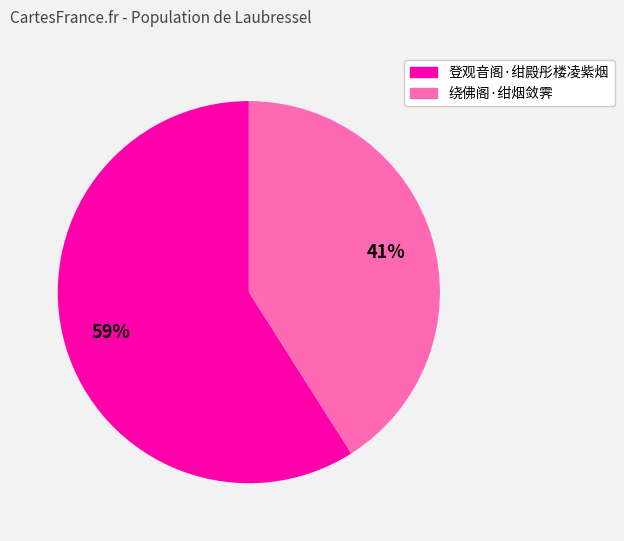

To the nearest percent, what is the combined percentage of 登观音阁·绀殿彤楼凌紫烟 and 绕佛阁·绀烟敛霁?

100%